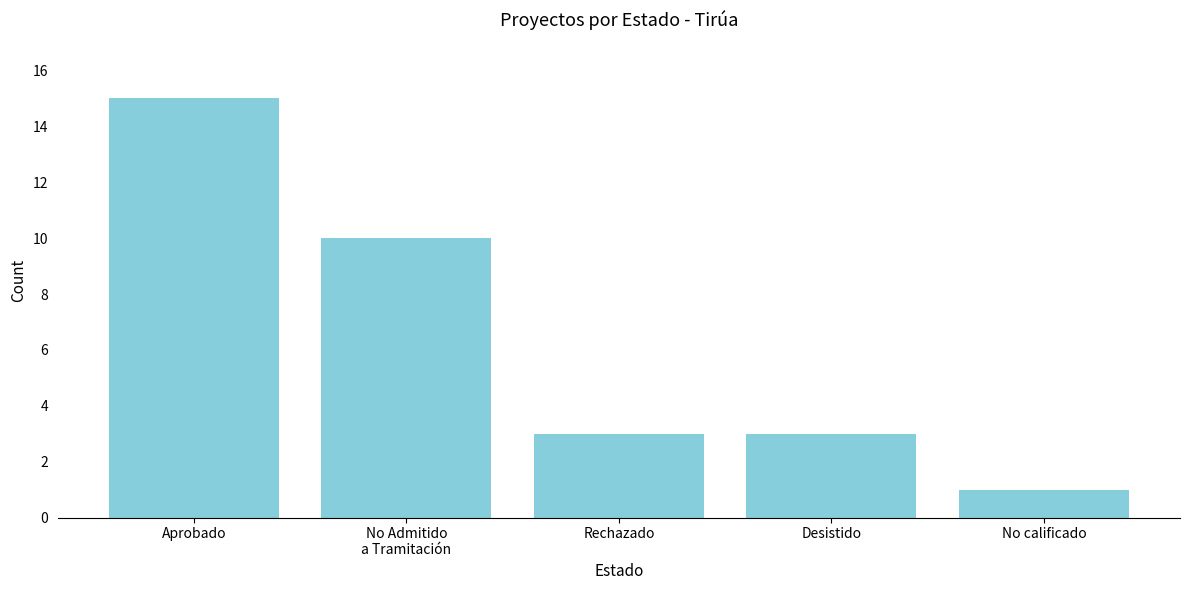

The value at Desistido is 2. True or false?

False